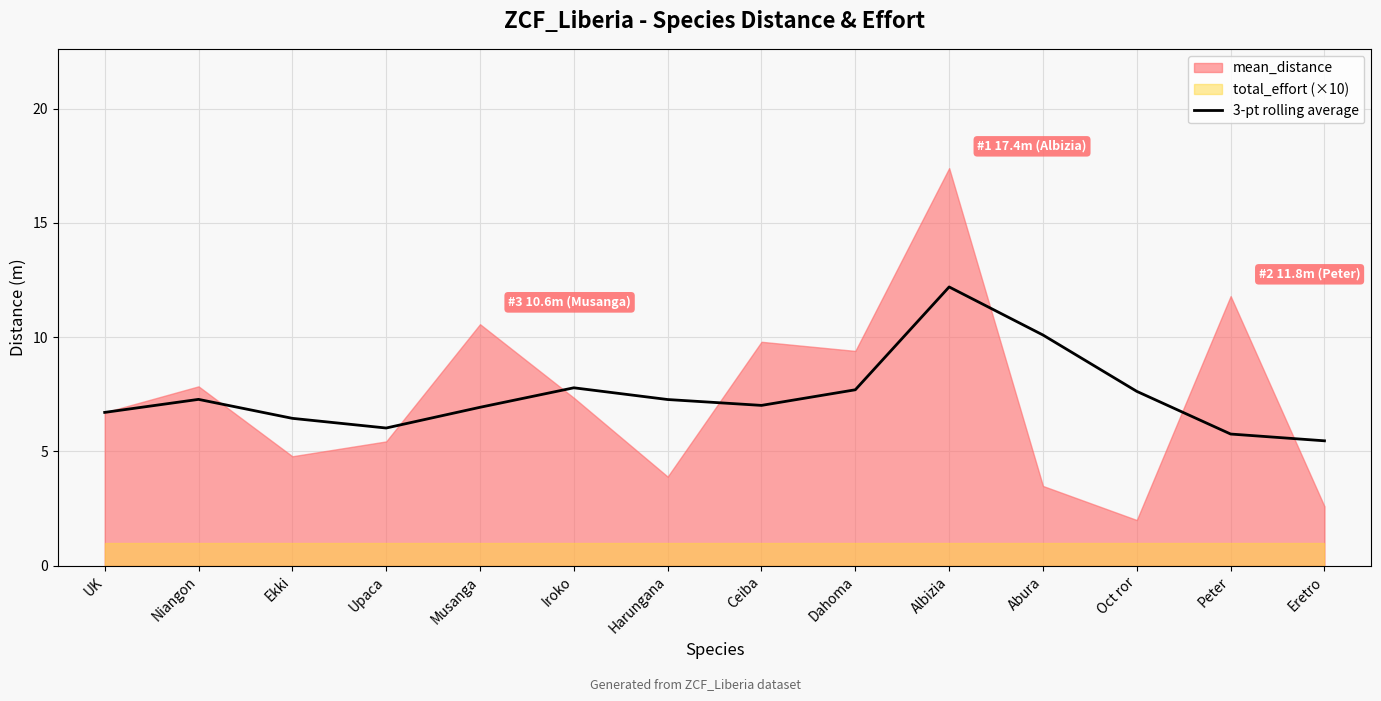

What is the label of the 7th point from the right?

Ceiba